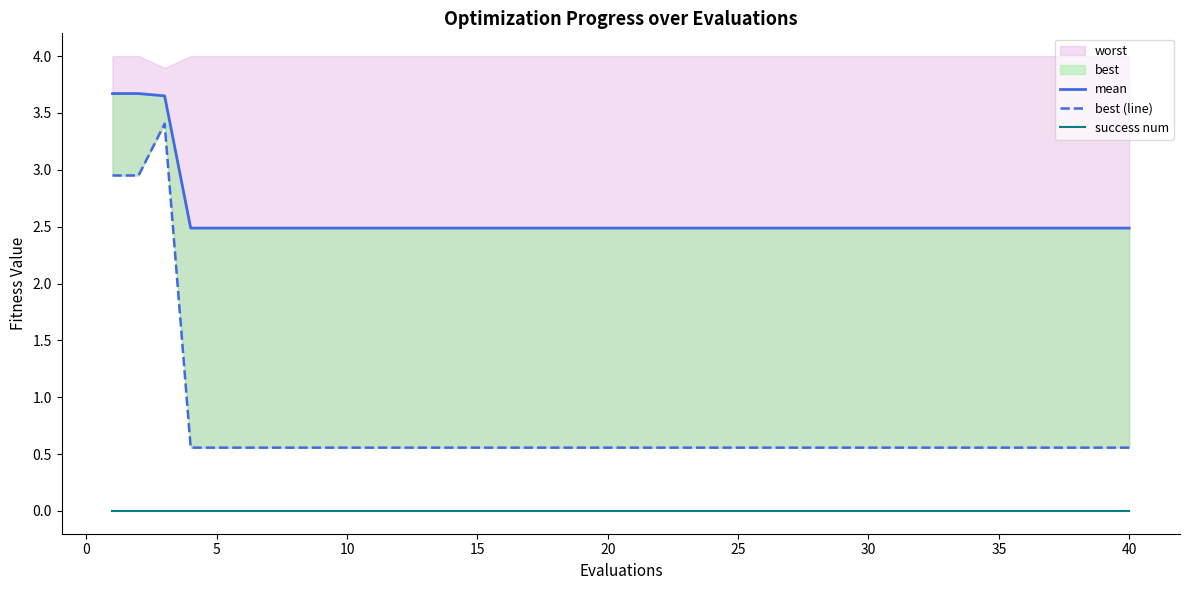

True or false: best (line) and success num intersect in this chart.

False